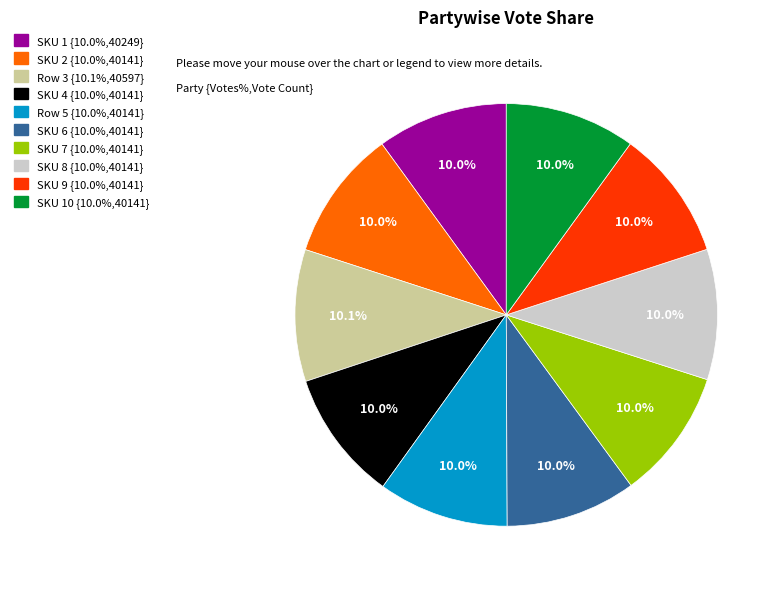

Is there any slice that represents more than half of the pie?

No